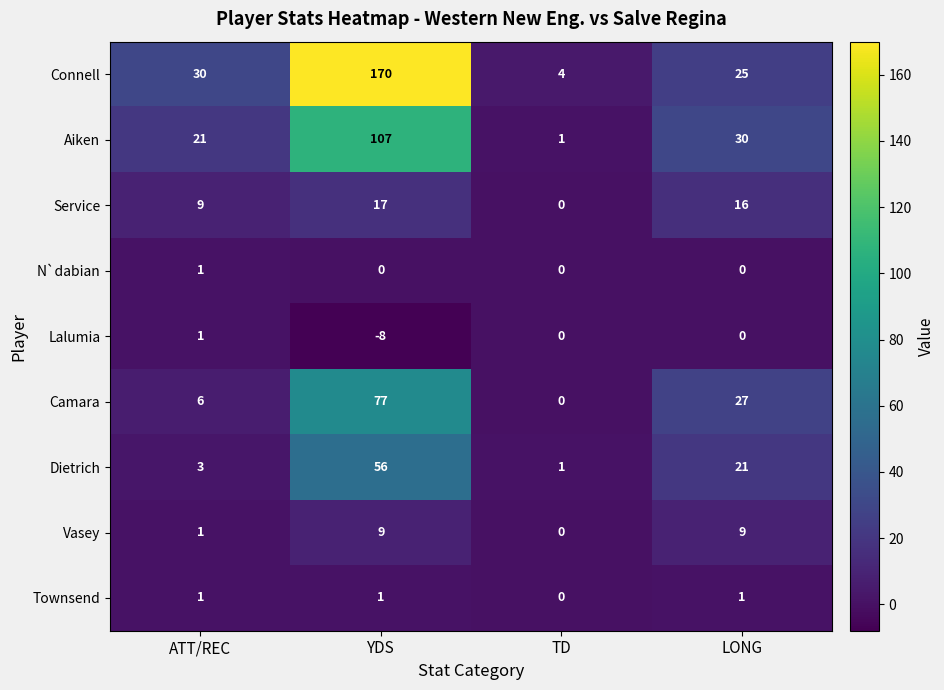

True or false: N`dabian has a value of -1 at LONG.

False